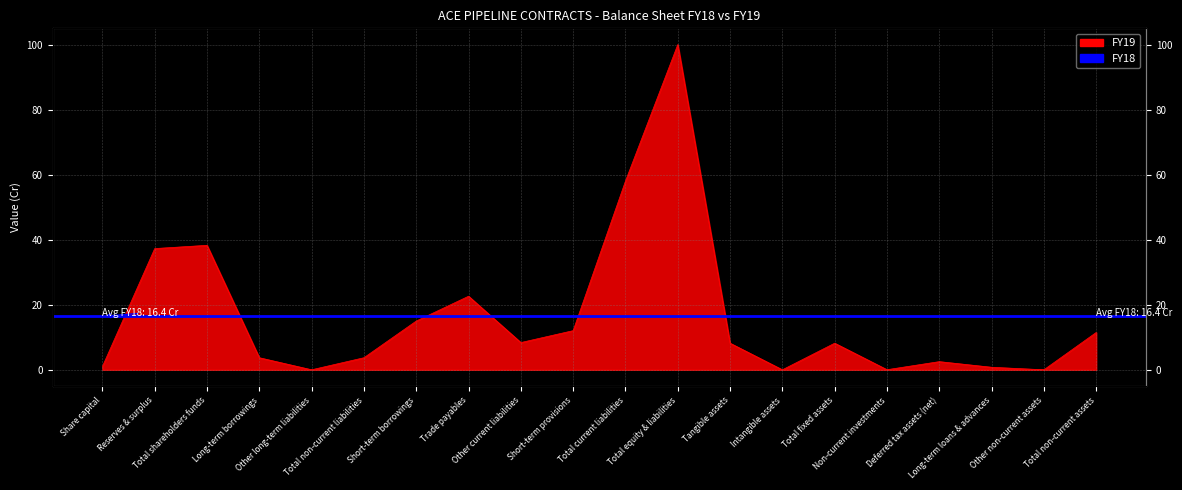

At which label does the data first exceed 8?

Reserves & surplus